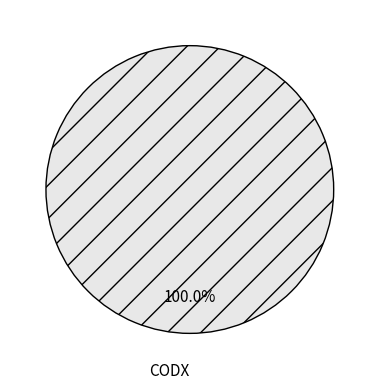

Is there any slice that represents more than half of the pie?

Yes